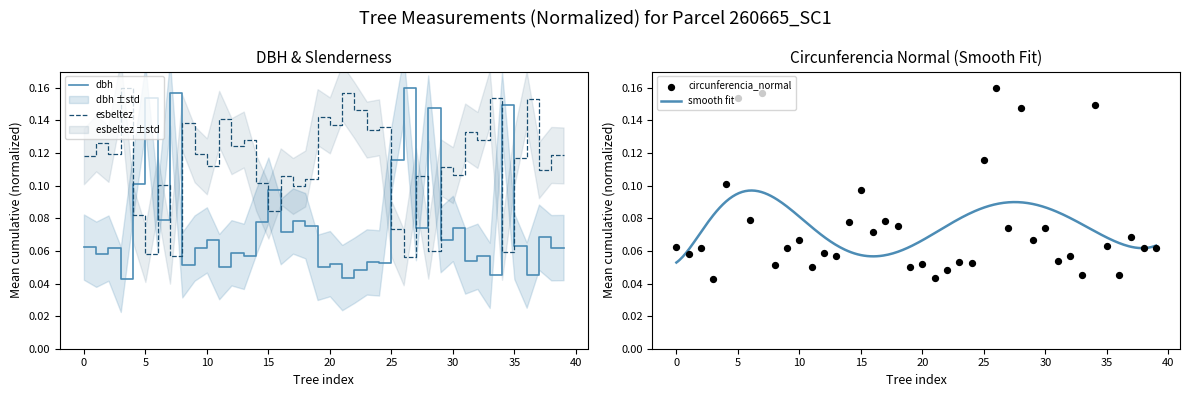

What are all the series names shown in the legend?

dbh, esbeltez, circunferencia_normal